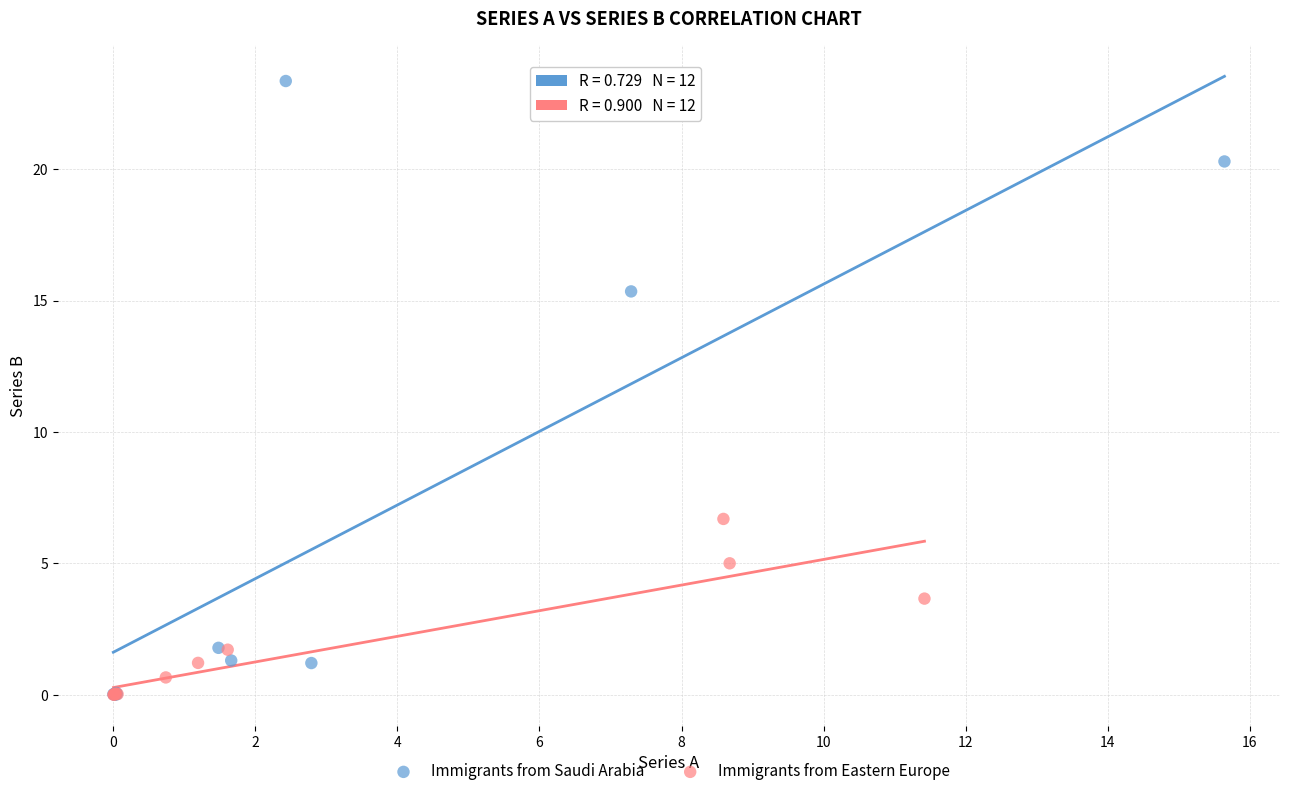

What are all the series names shown in the legend?

Immigrants from Saudi Arabia, Immigrants from Eastern Europe